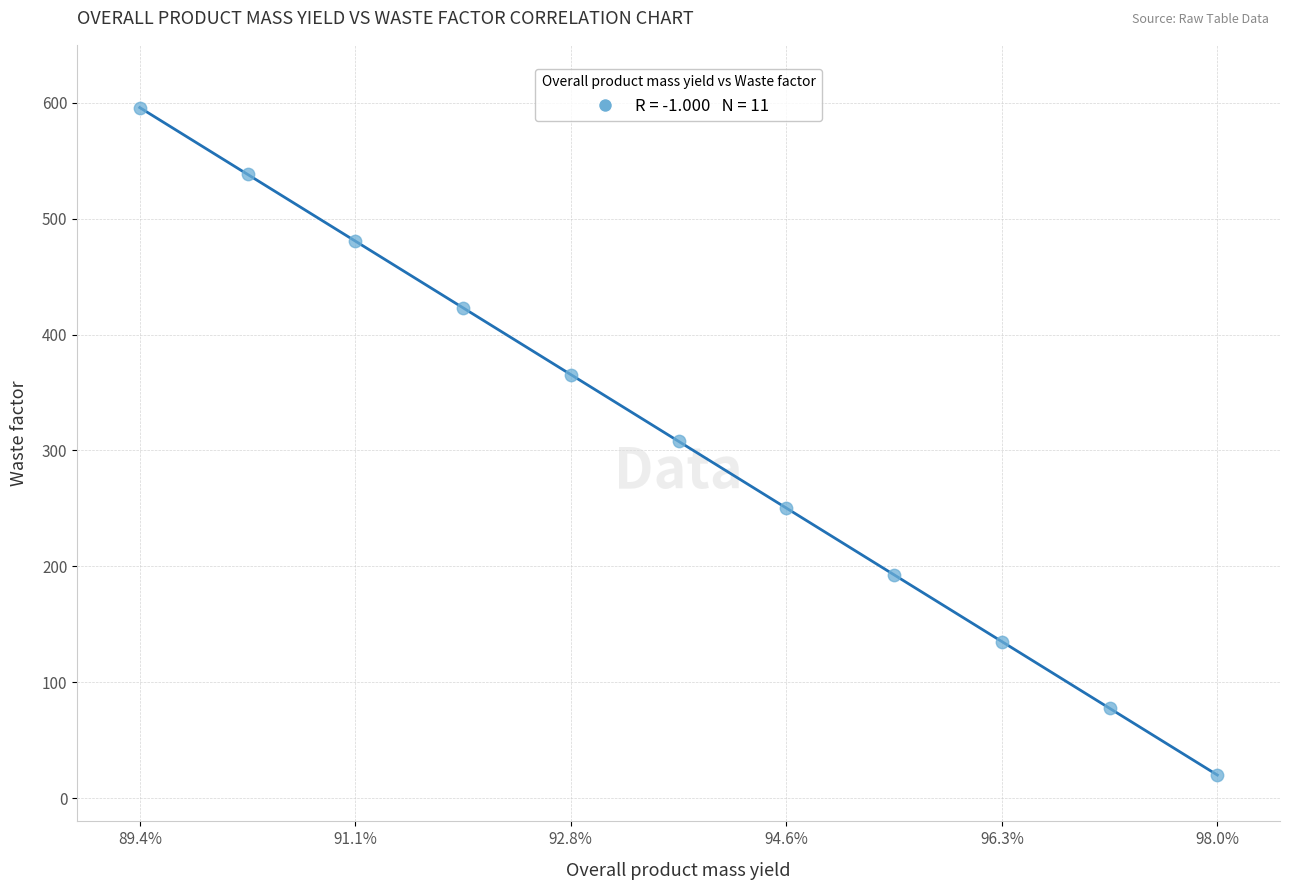

What is the range of Y values (max minus min)?

575.9